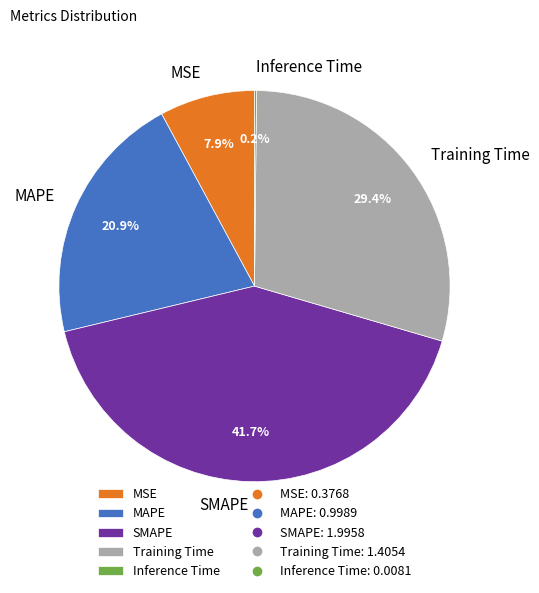

Is MSE the majority of the pie?

No